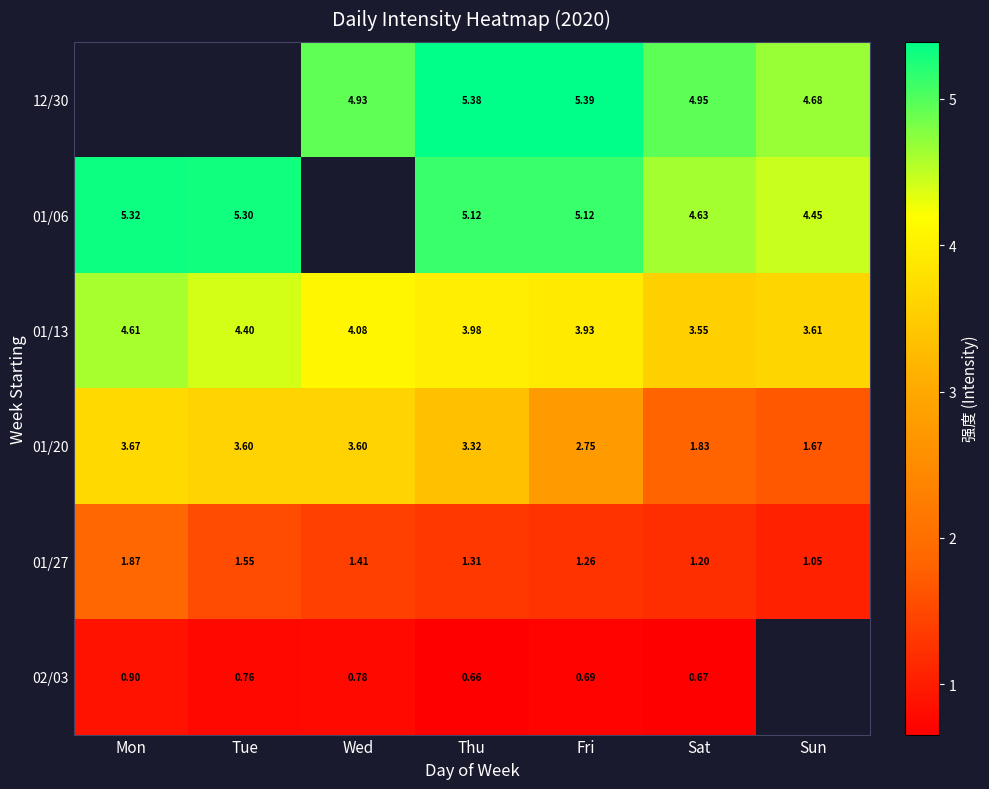

At which category does the chart reach its minimum across all series?

Thu